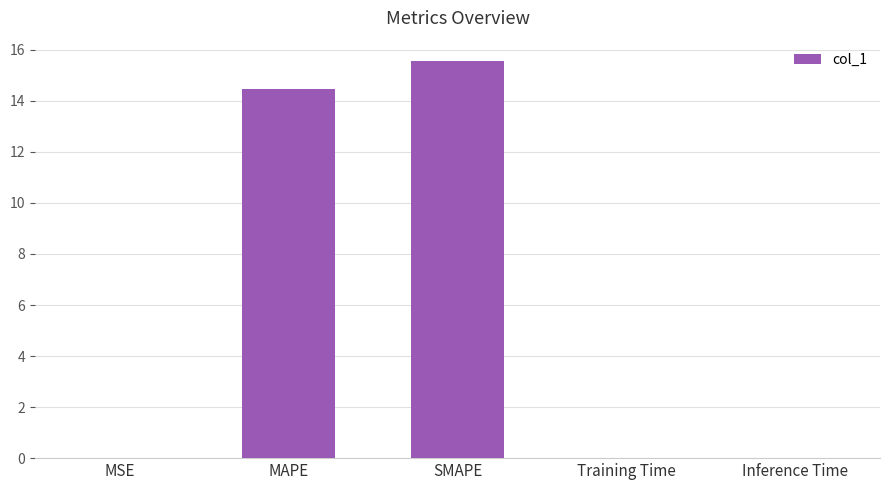

Which category has the highest value across all series?

SMAPE